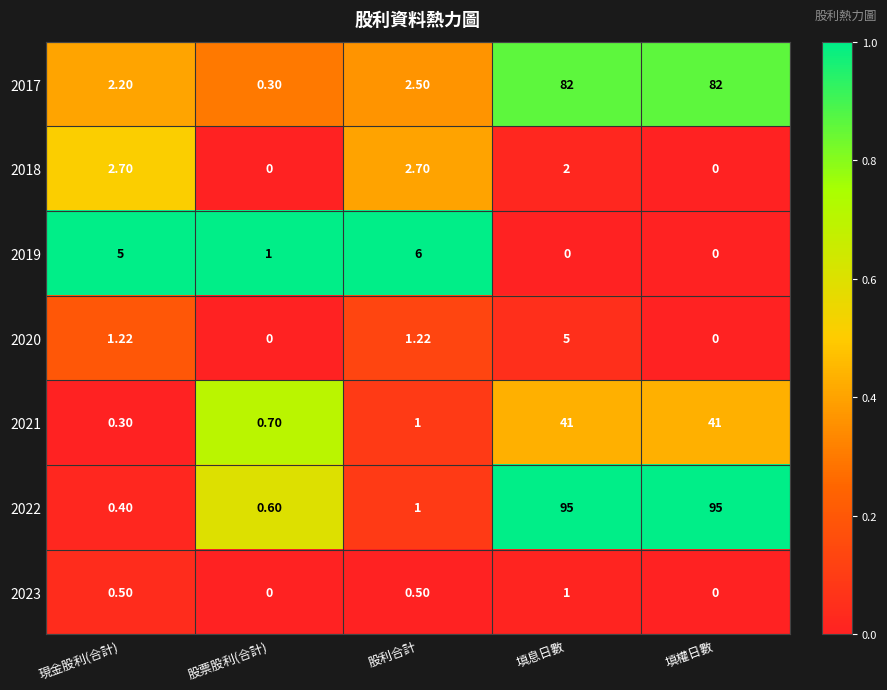

At which category is the sum across all series the highest?

填息日數